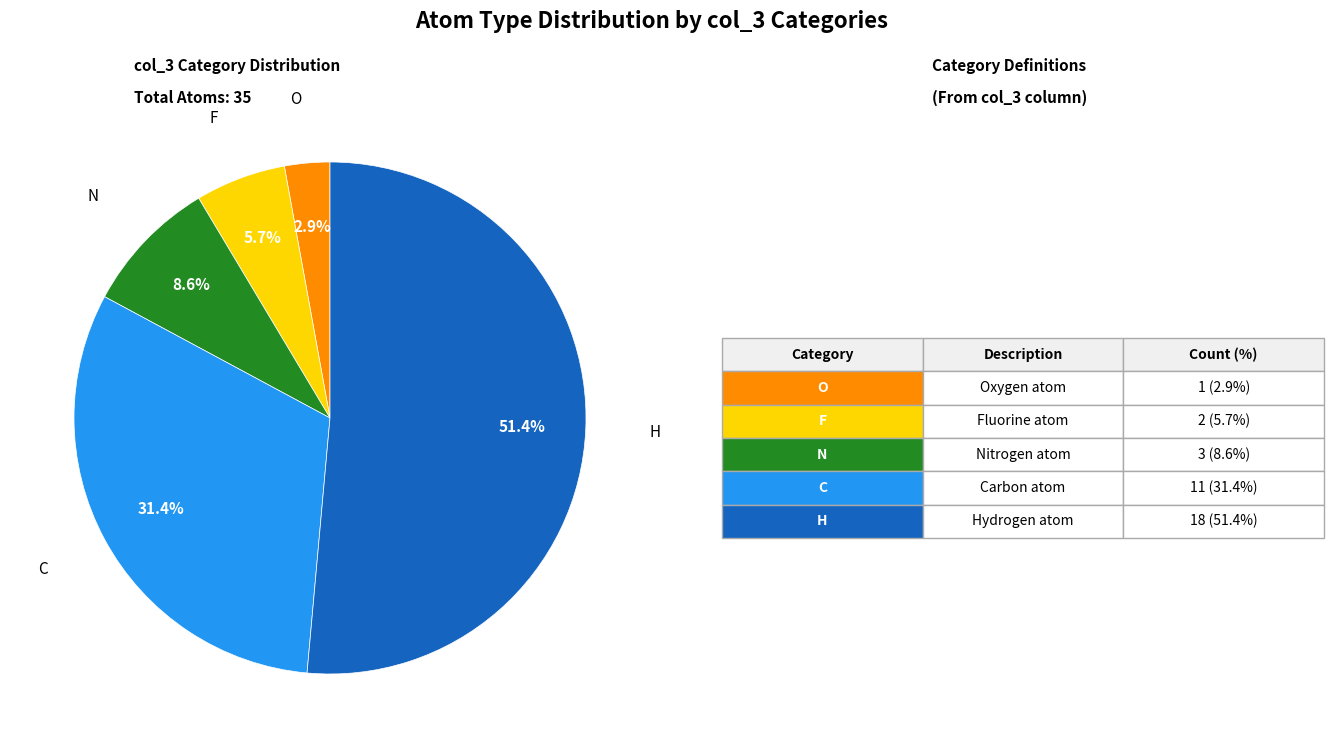

Is there a majority slice in this chart?

Yes